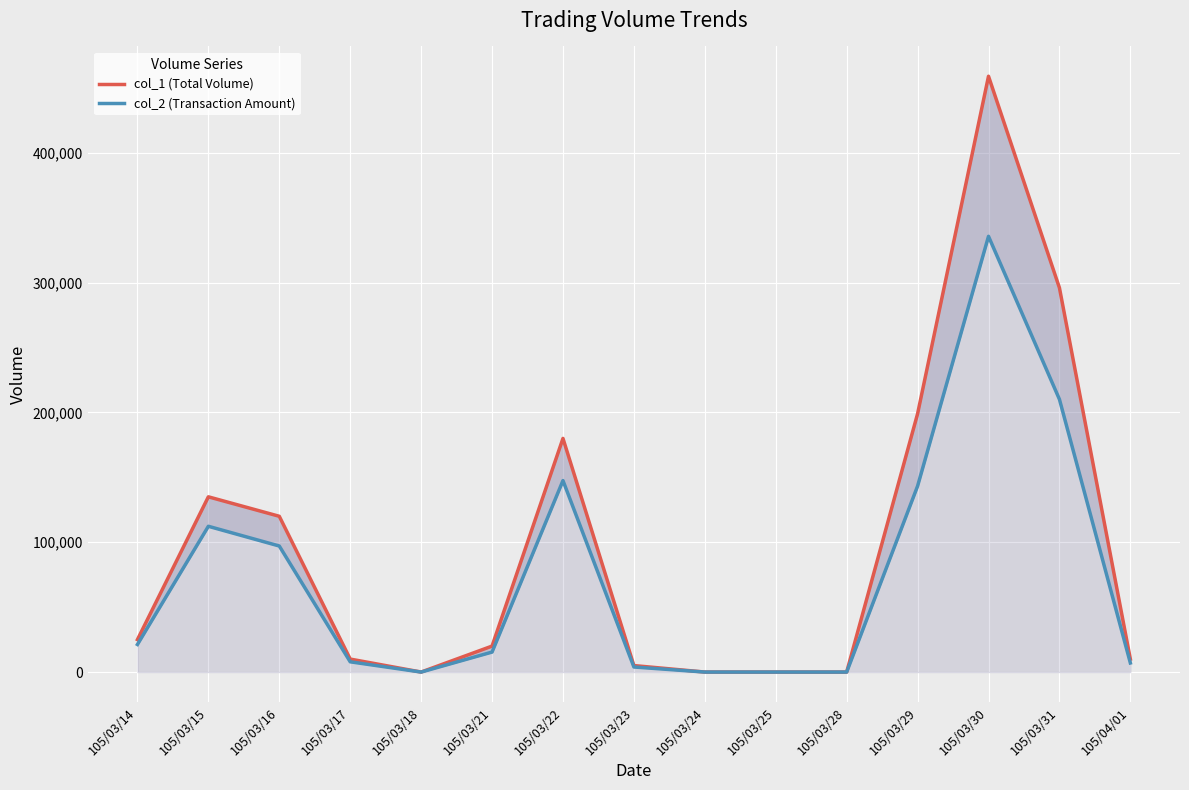

What is the difference between the col_1 (Total Volume) values at 105/03/28 and 105/03/22?

180000